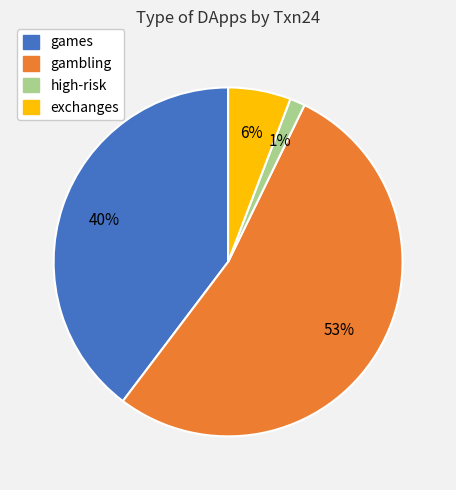

To the nearest percent, what is the difference between the largest and smallest slice percentages?

52%